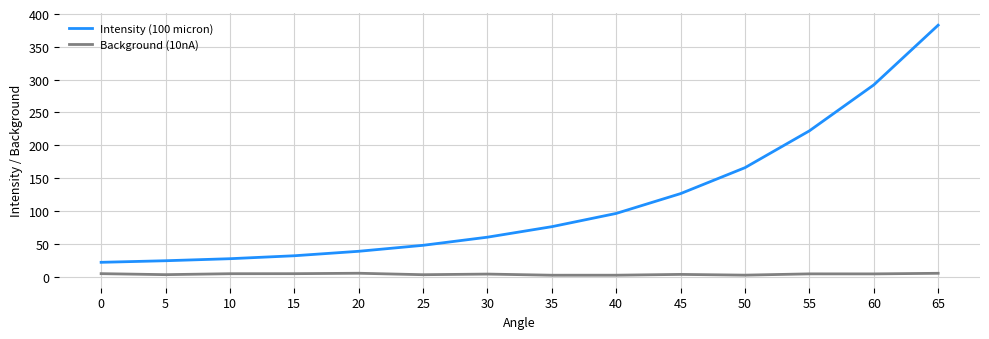

True or false: Intensity (100 micron) has a value of 38.5 at 20.

True